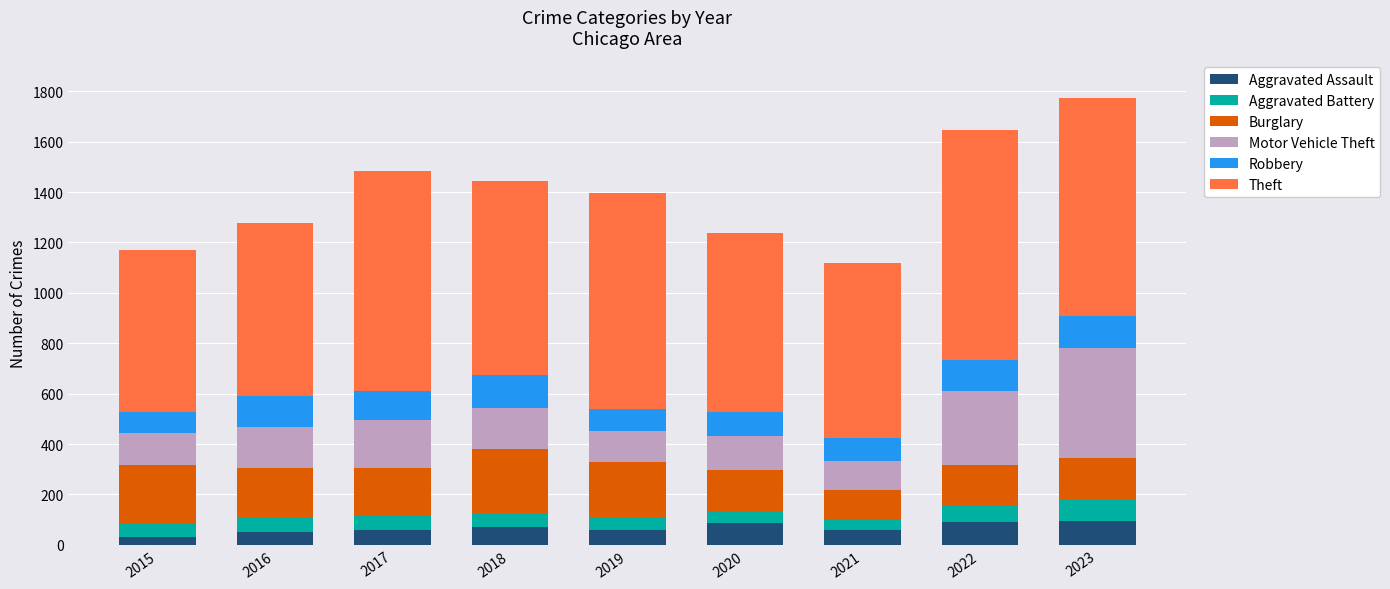

Count the number of categories in the chart.

9